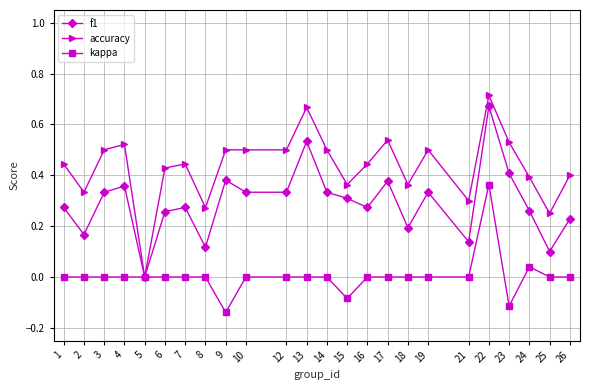

Which series has the largest total across all categories?

accuracy